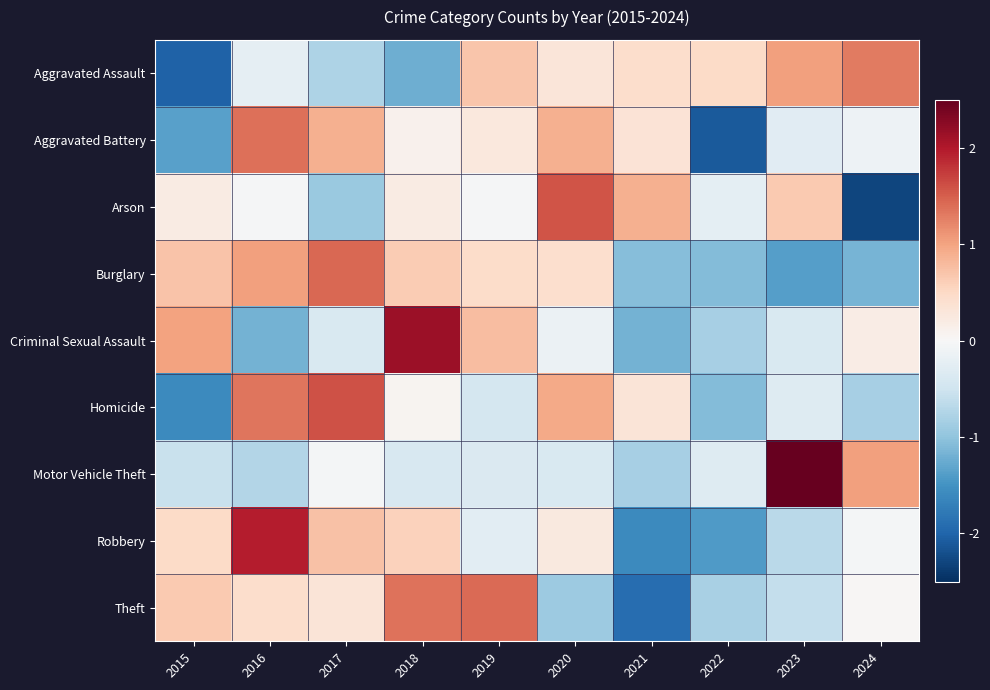

What is the total value across all series at 2021?

-4.5